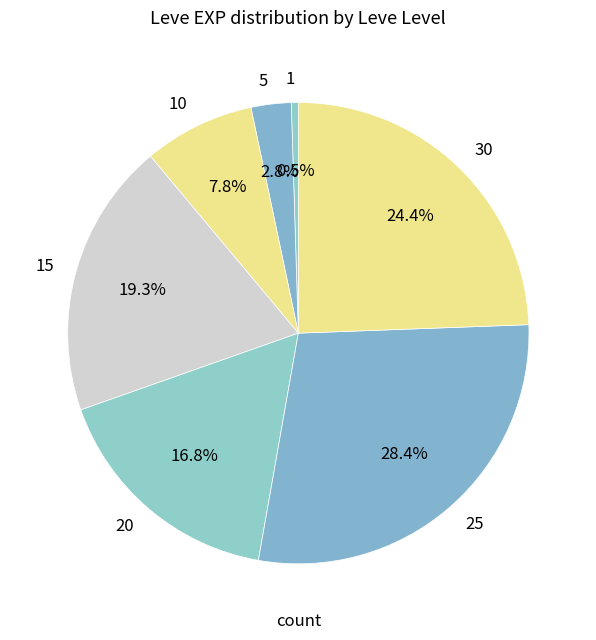

How many slices are in this pie chart?

7